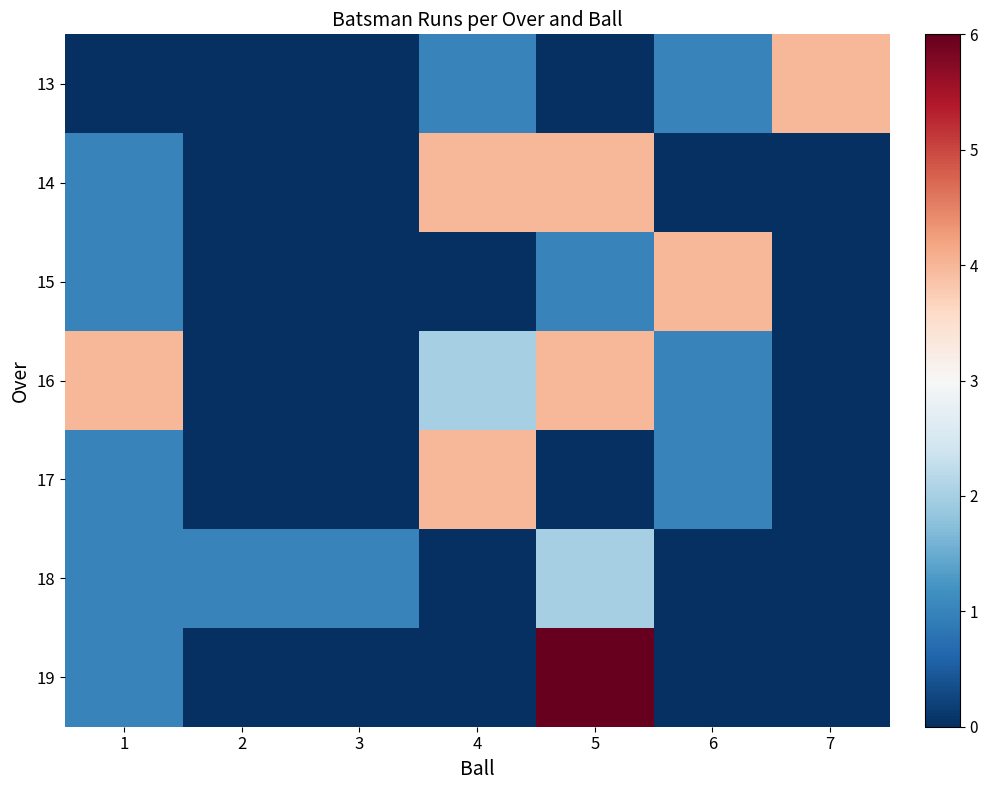

Rank the series at 2 from lowest to highest value.

13, 14, 15, 16, 17, 19, 18